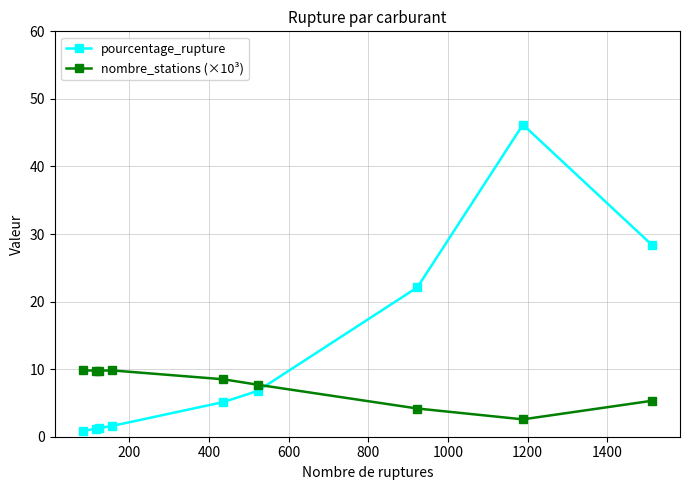

Rank the series by their average value, from lowest to highest.

nombre_stations (×10³), pourcentage_rupture